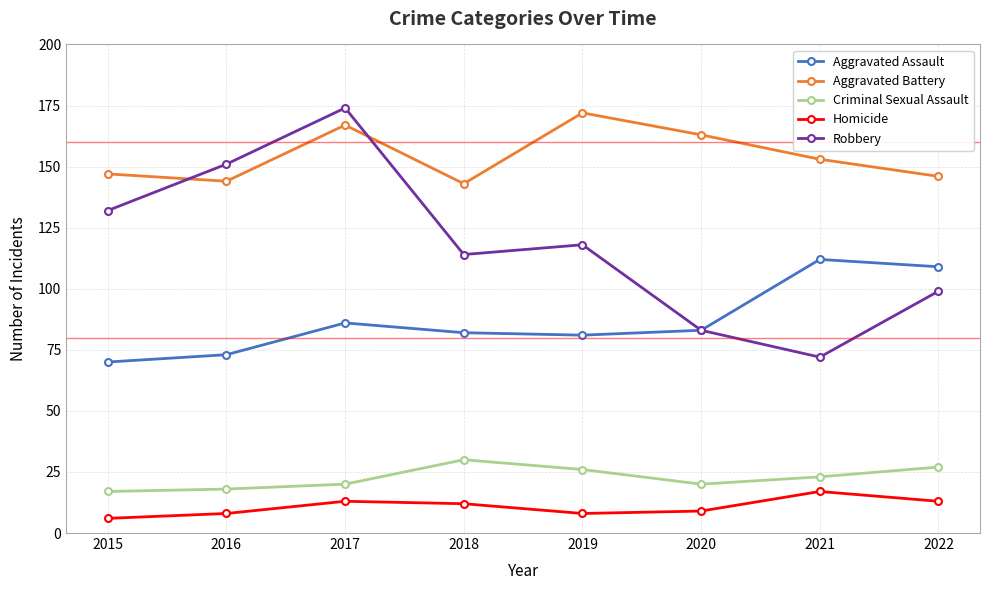

Which series has the largest total across all categories?

Aggravated Battery